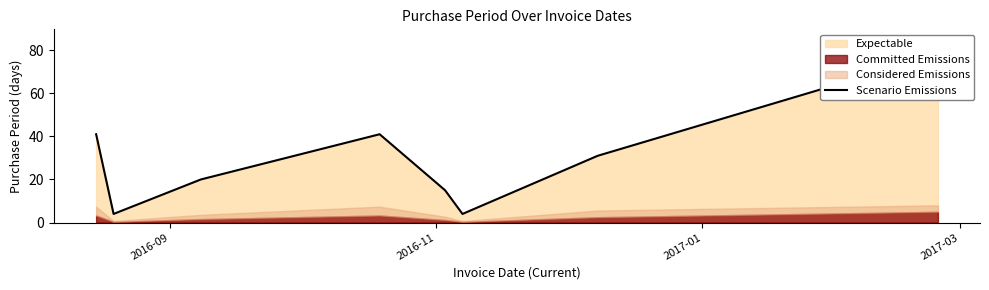

Does the chart display data point markers on the line(s)?

No